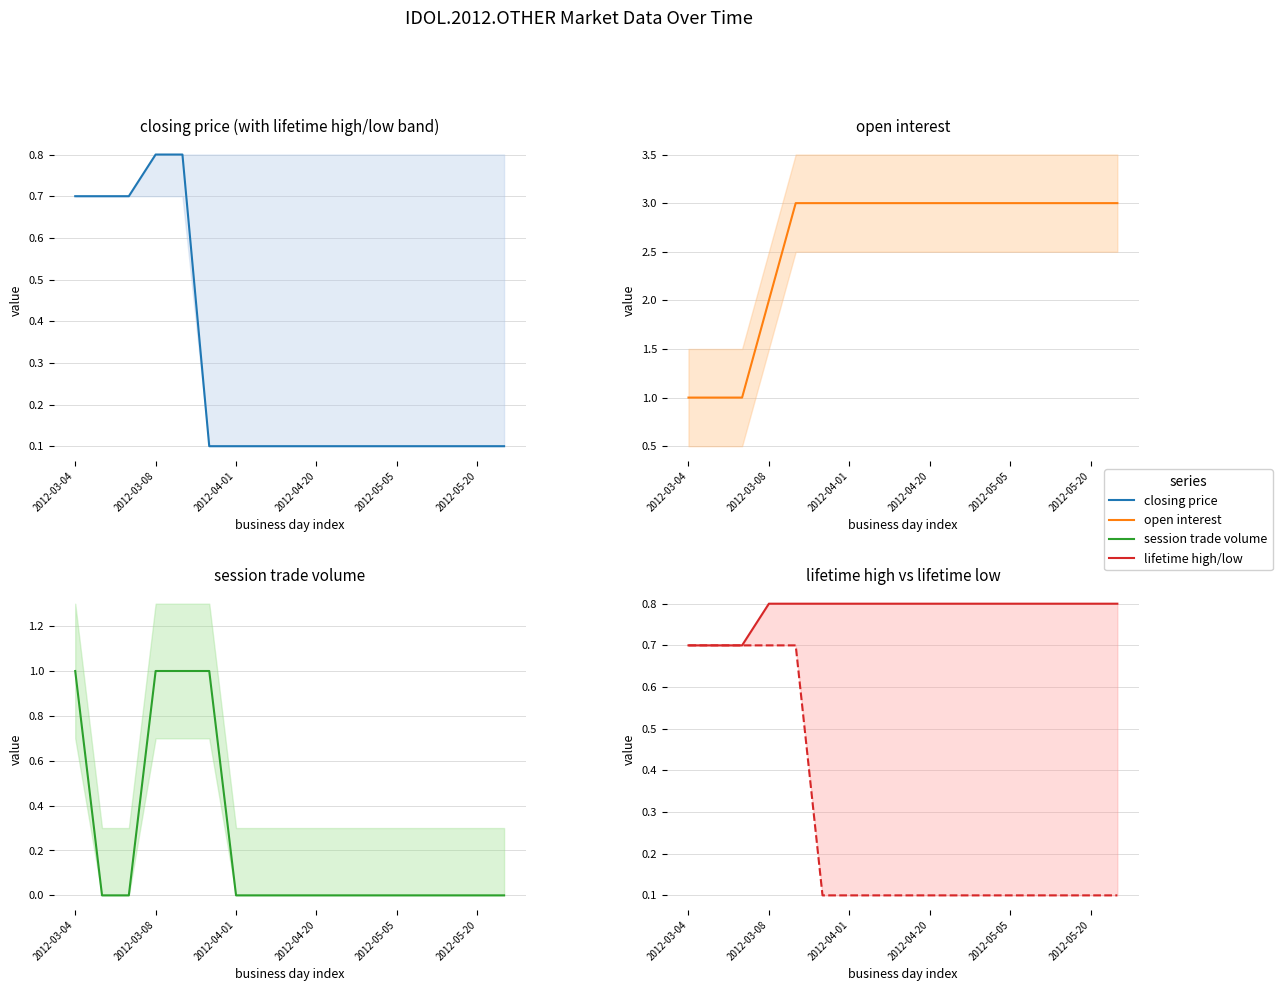

What is the lowest value of the lifetime high series?

0.7